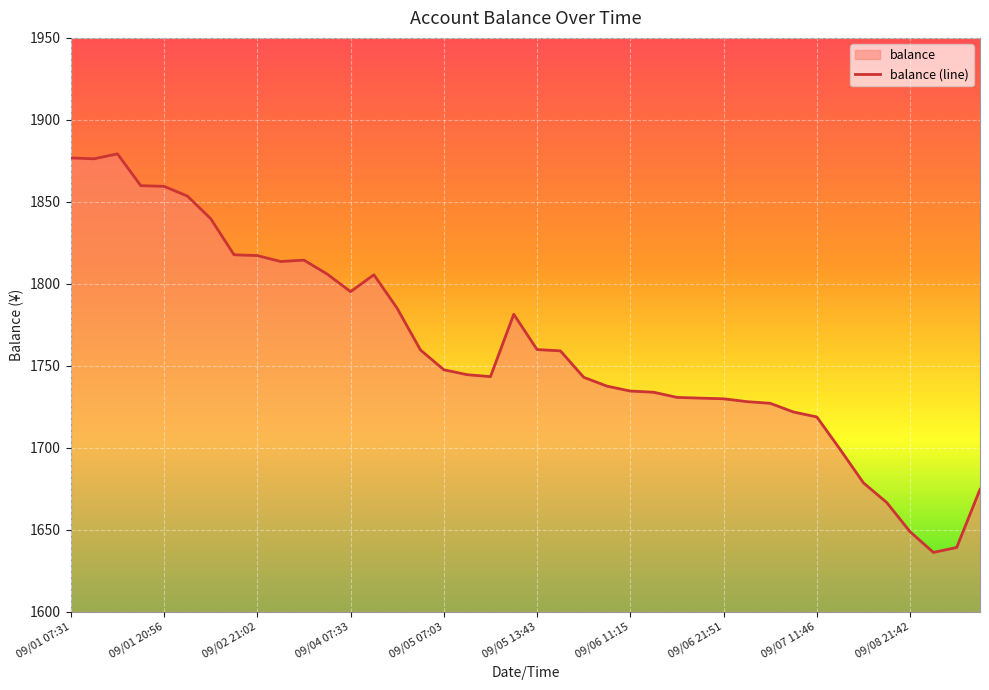

What is the greatest value displayed?

1879.3